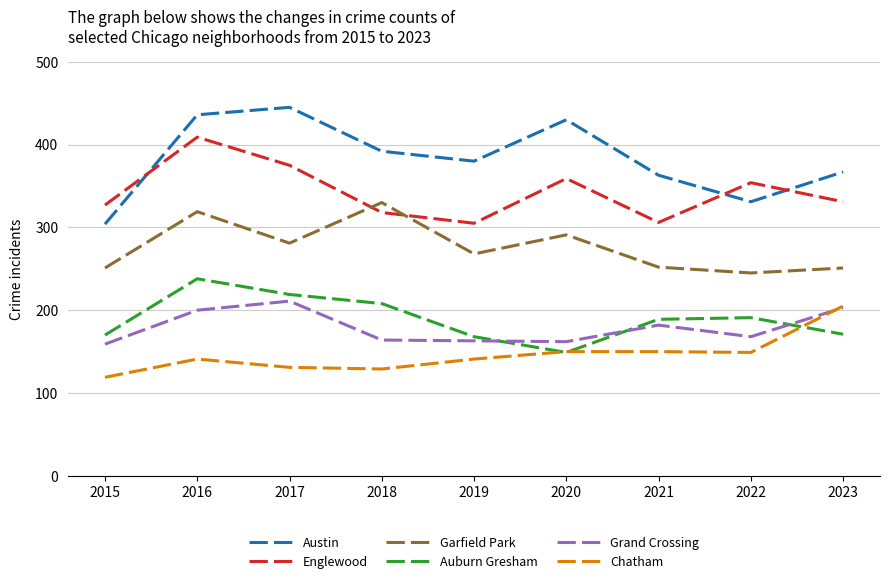

At which category does Garfield Park reach its first local peak?

2016